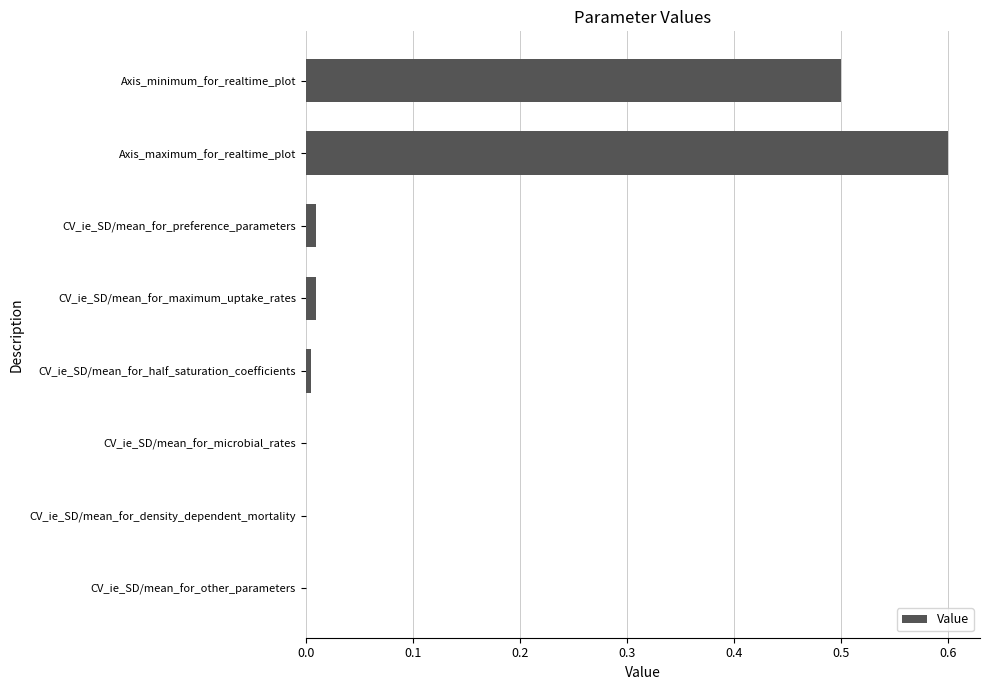

Does the chart contain stacked bars?

No